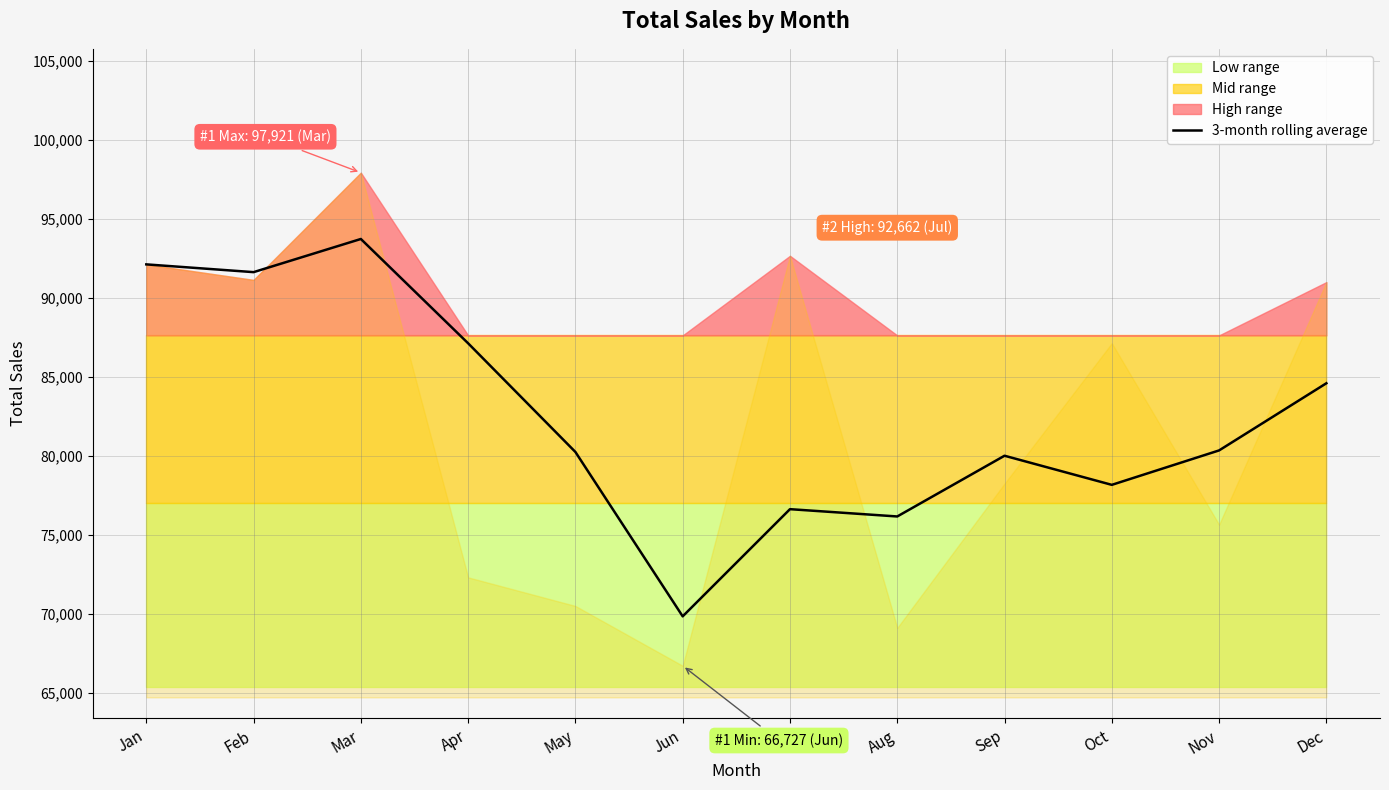

The chart shows a value of 48298.6 at Dec. True or false?

False